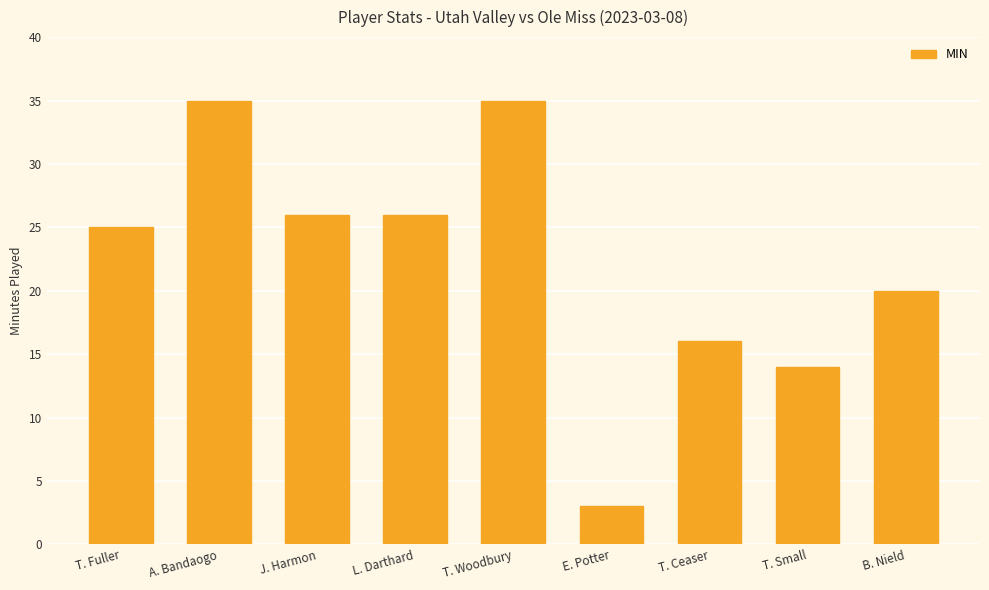

What is the sum of all values?

200